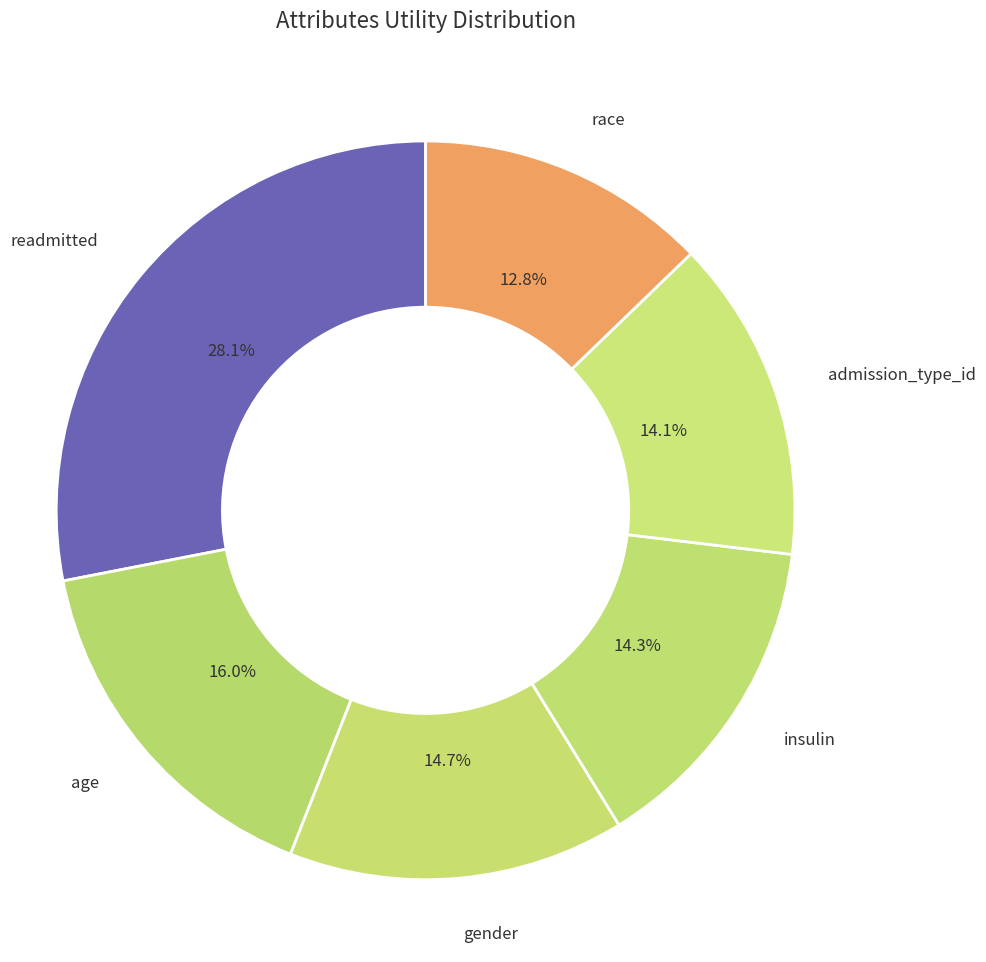

Which slice is the smallest?

race